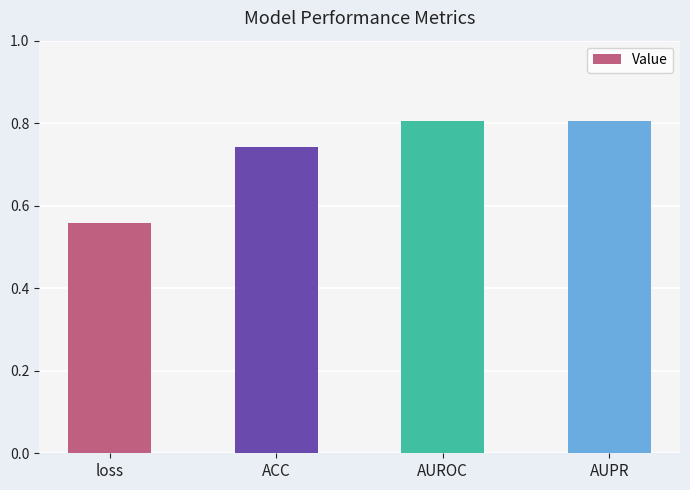

Which label corresponds to the smallest value in the chart?

loss